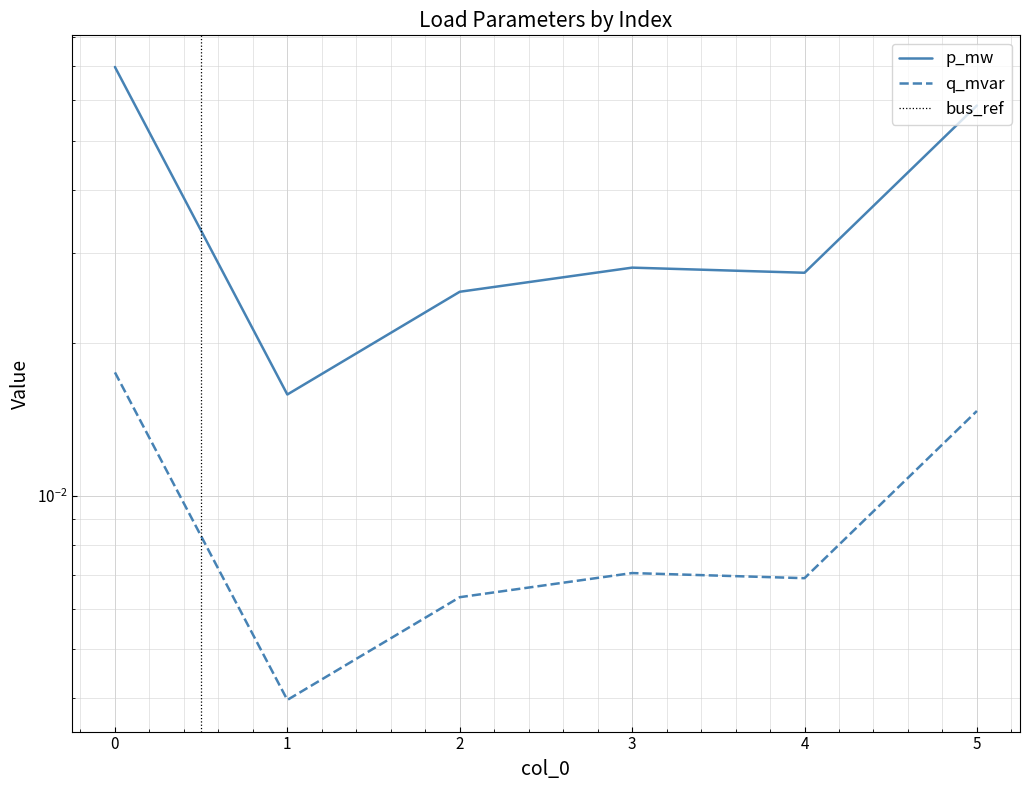

The q_mvar series shows 0.0 at 3. True or false?

True